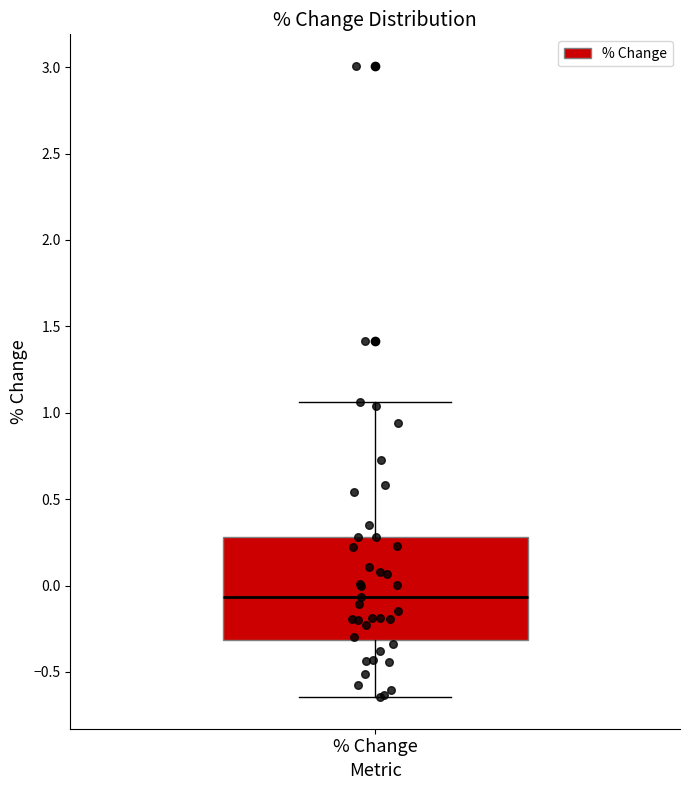

Read this box plot against the y-axis: the position of the median line, the range covered by the box, and the ends of both whiskers. The values are not printed on the chart, so give them approximately, as read against the axis.

median -0.05, box -0.30 to 0.30, whiskers -0.65 to 1.05